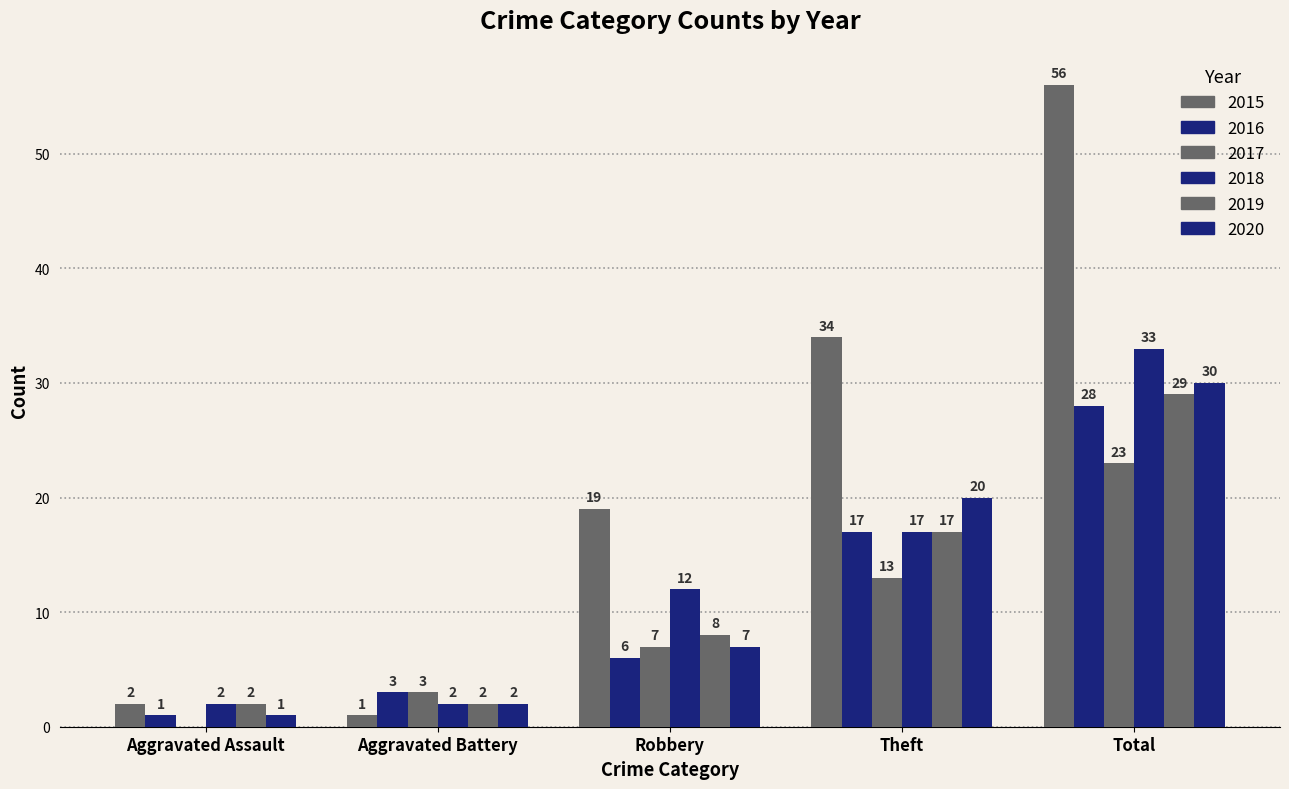

Reading right to left, extract all data points from this chart.

2015: 56	34	19	1	2
2016: 28	17	6	3	1
2017: 23	13	7	3	0
2018: 33	17	12	2	2
2019: 29	17	8	2	2
2020: 30	20	7	2	1